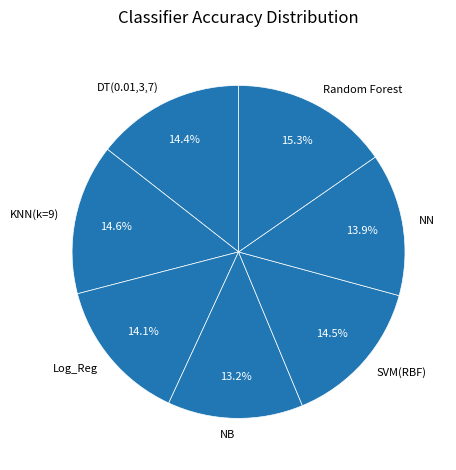

True or false: NB accounts for 4% of the total.

False